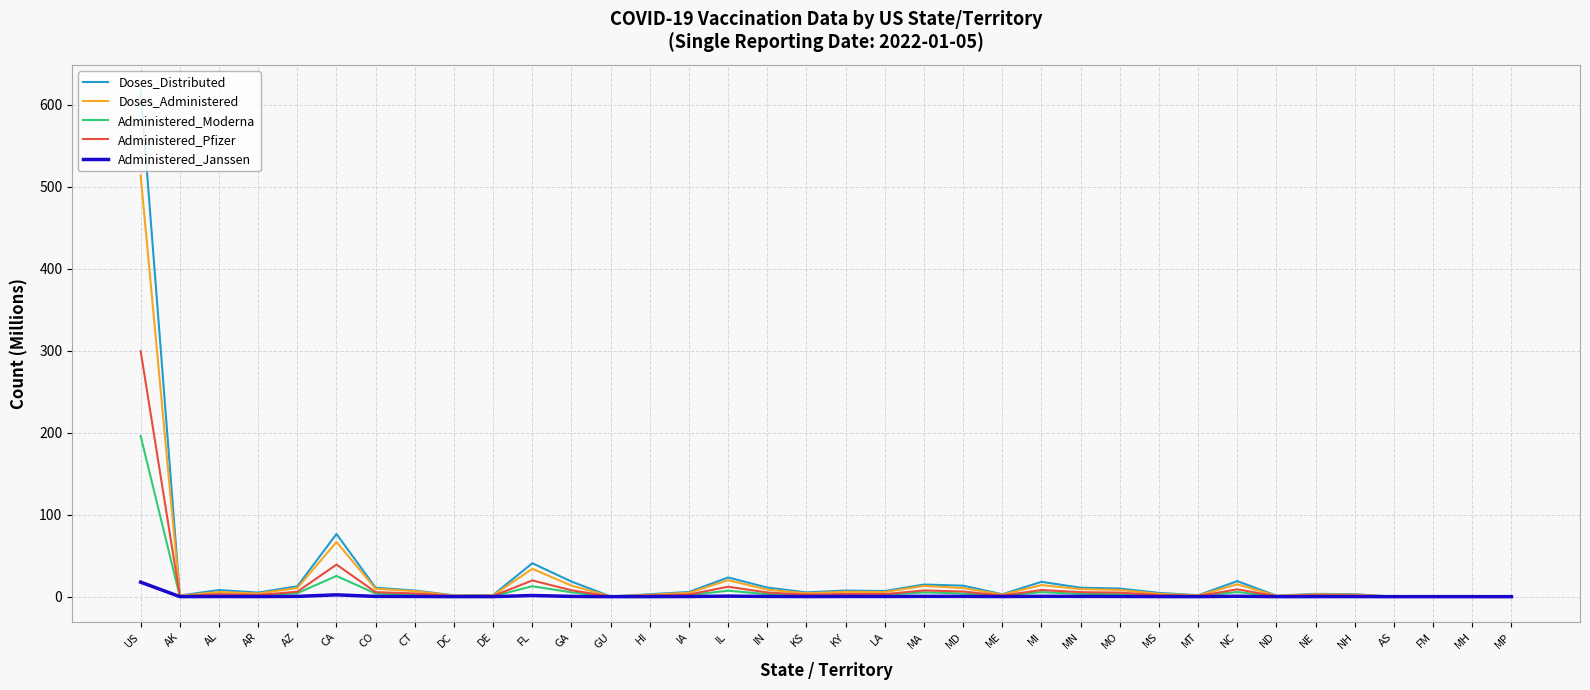

List the series in order of their peak value, highest first.

Doses_Distributed, Doses_Administered, Administered_Pfizer, Administered_Moderna, Administered_Janssen